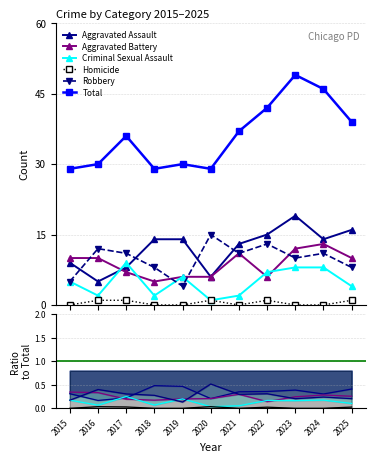

What is the greatest value displayed?

49.0